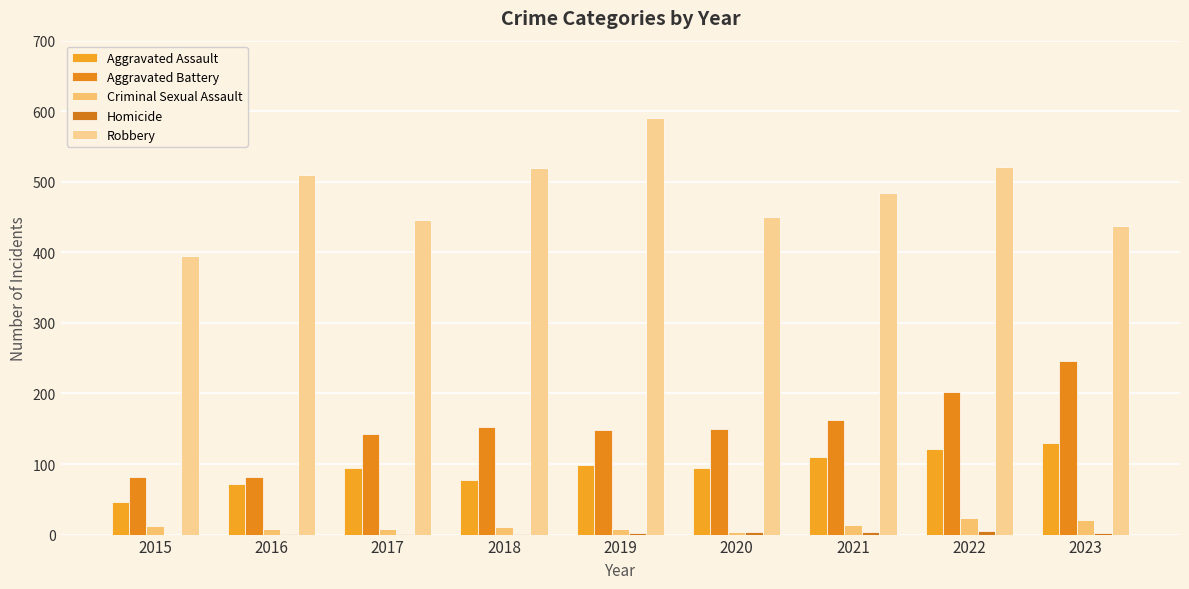

Is it true that Aggravated Battery equals 152 at 2018?

True